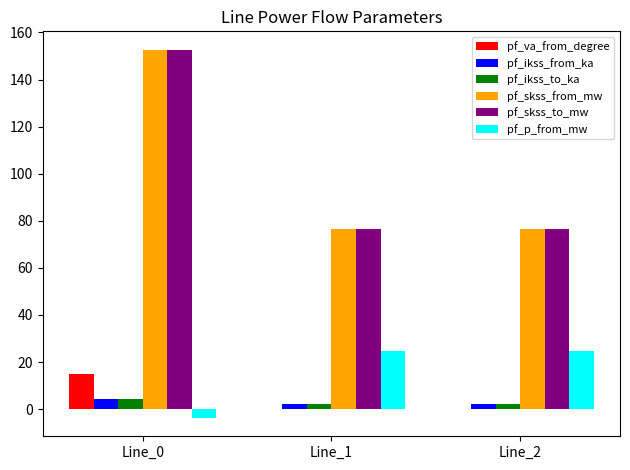

What is the maximum value for pf_ikss_to_ka?

4.4